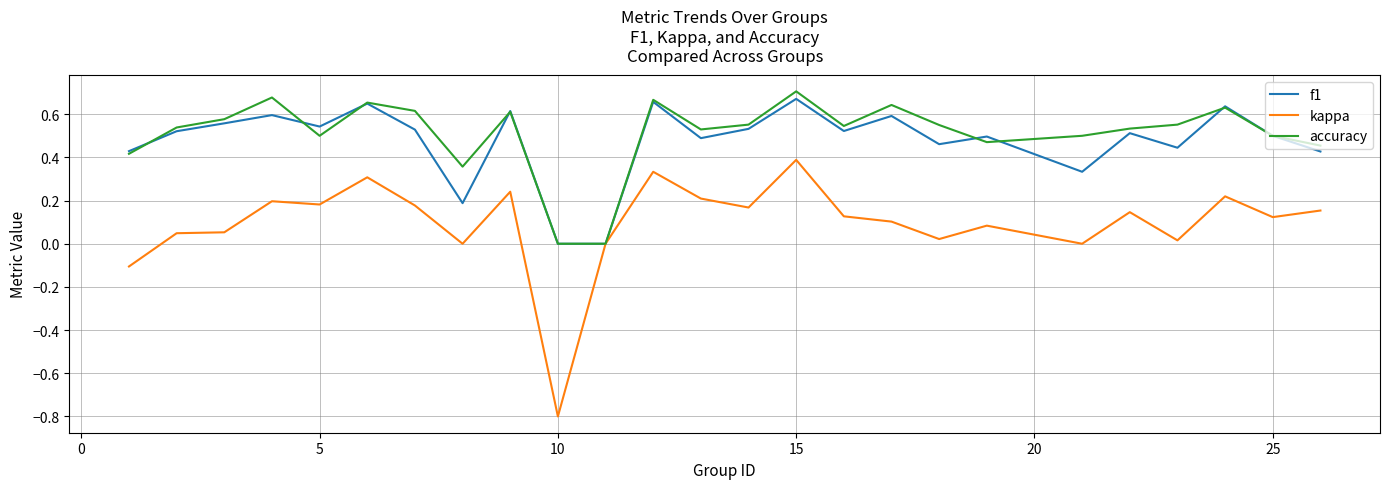

Which series has the largest range (max minus min)?

kappa